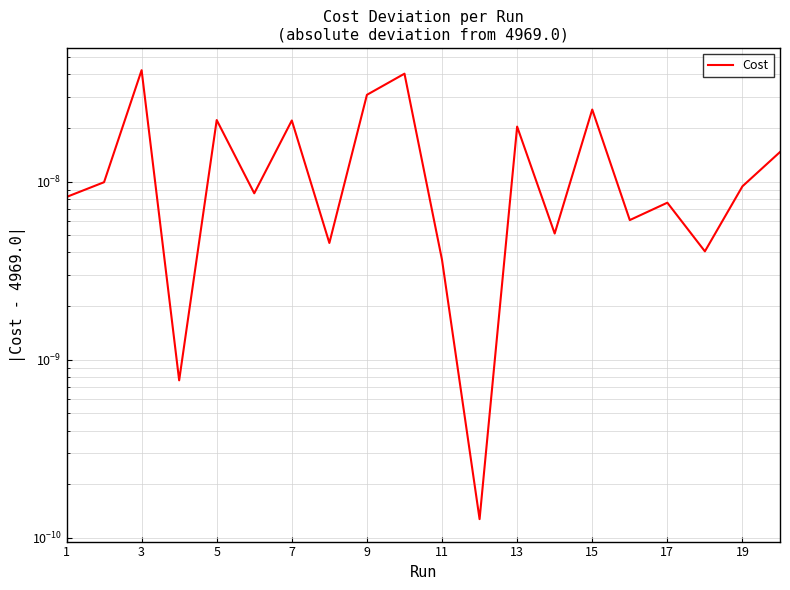

Count the number of data series in this chart.

1